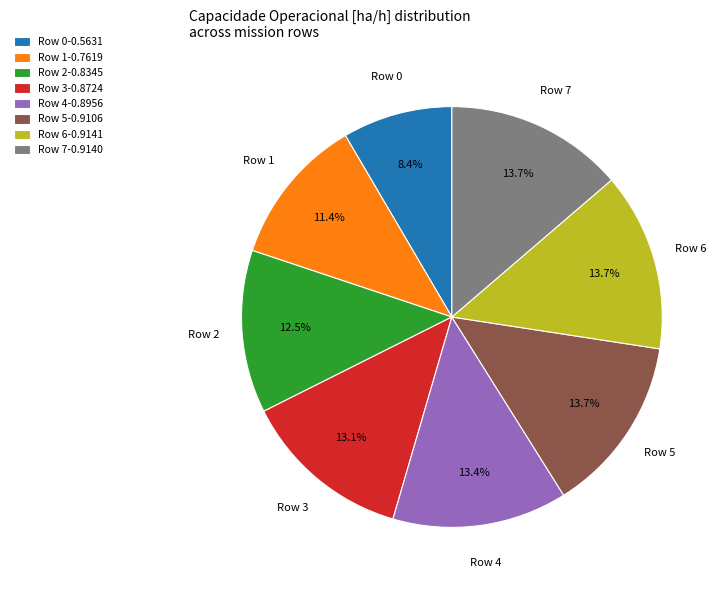

To the nearest percent, what is the average slice percentage?

12%